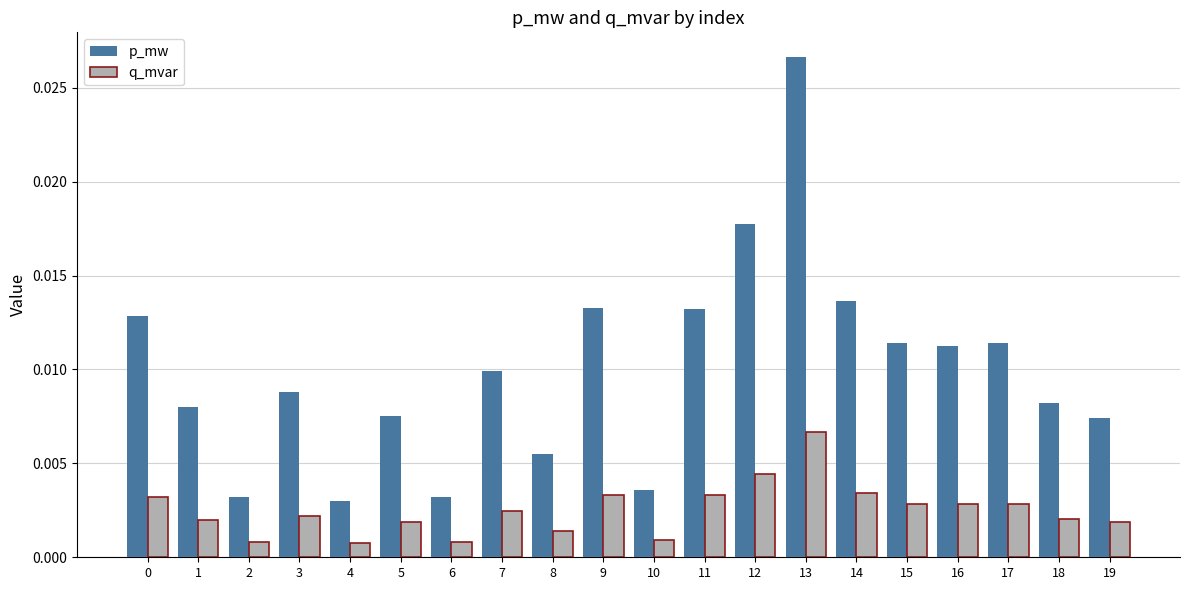

How many p_mw values are between 0 and 1?

20